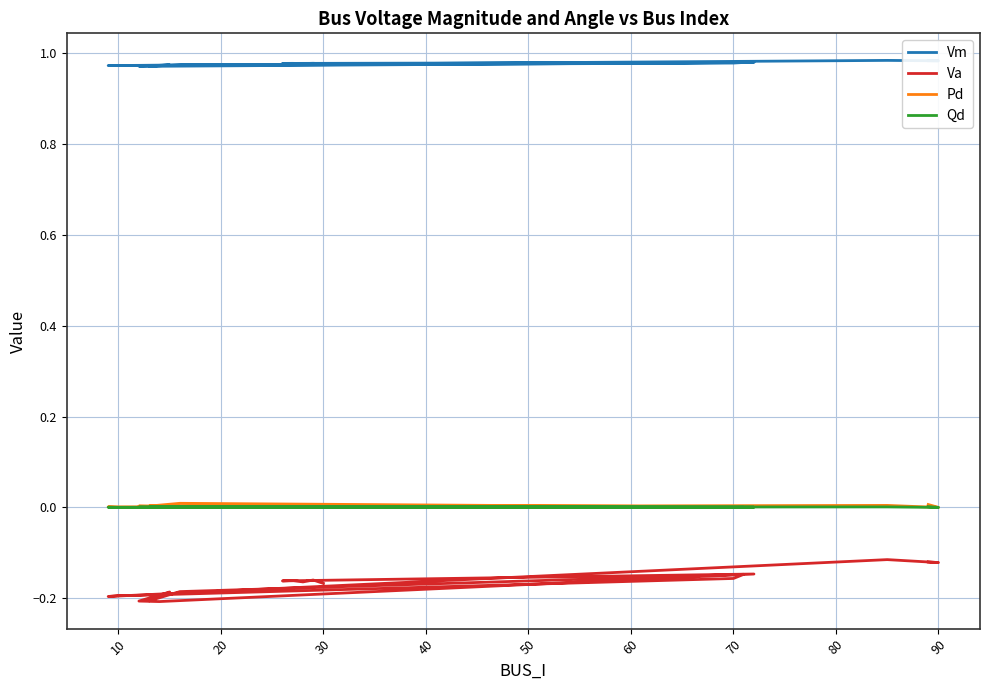

What is the label of the 5th point from the left?

10